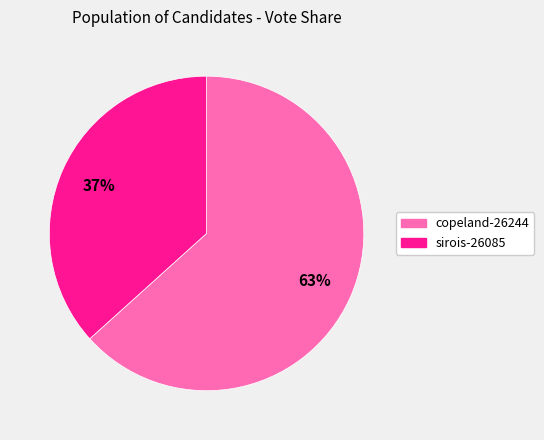

What is the largest slice in the pie chart?

copeland-26244